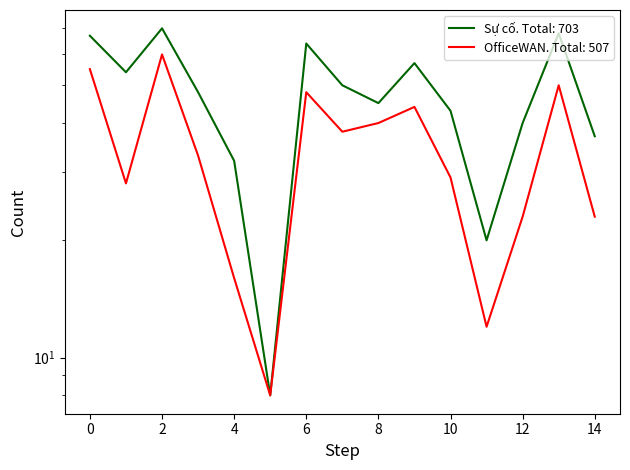

Is this an area chart (filled region under the line)?

No